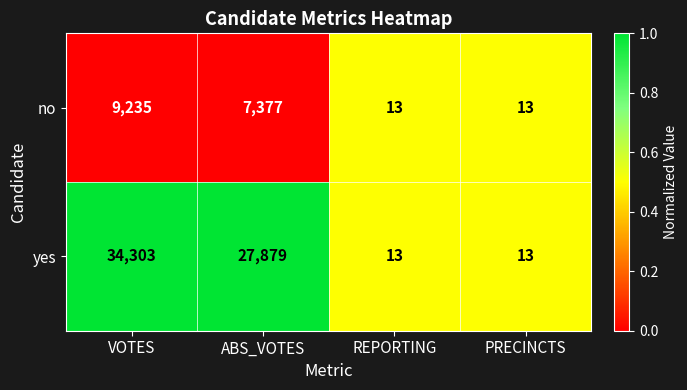

Rank the series by their maximum value, from highest to lowest.

yes, no